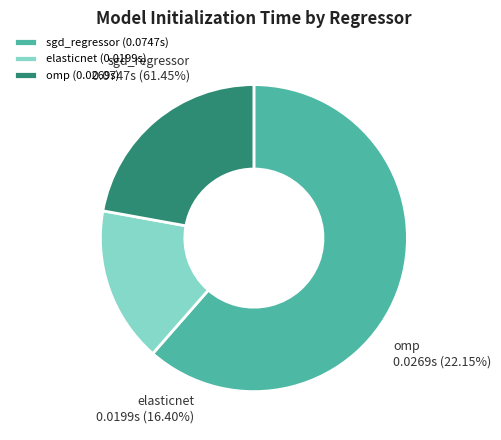

What is the largest slice in the pie chart?

sgd_regressor